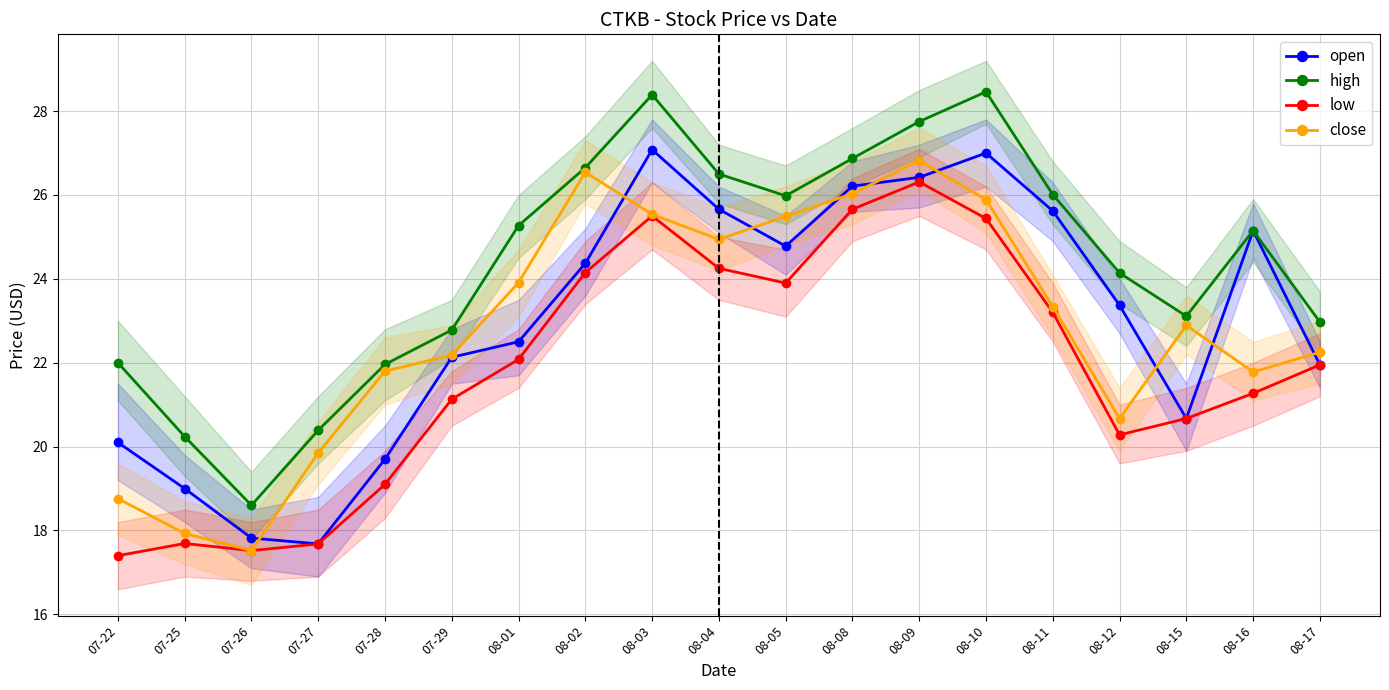

What is the label of the 4th point from the left?

07-27